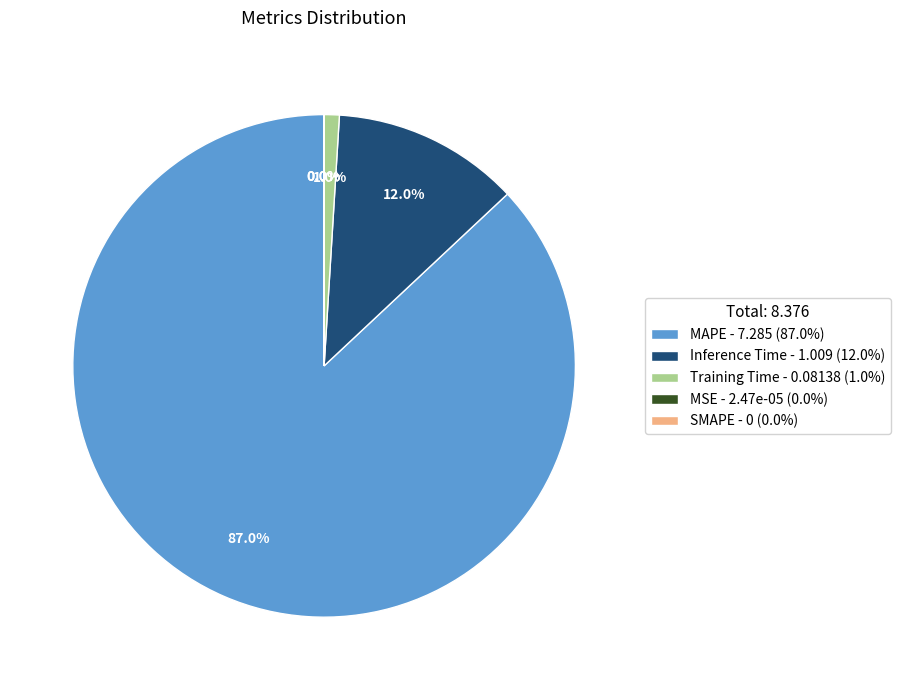

Is the sum of MSE and SMAPE greater than half?

No